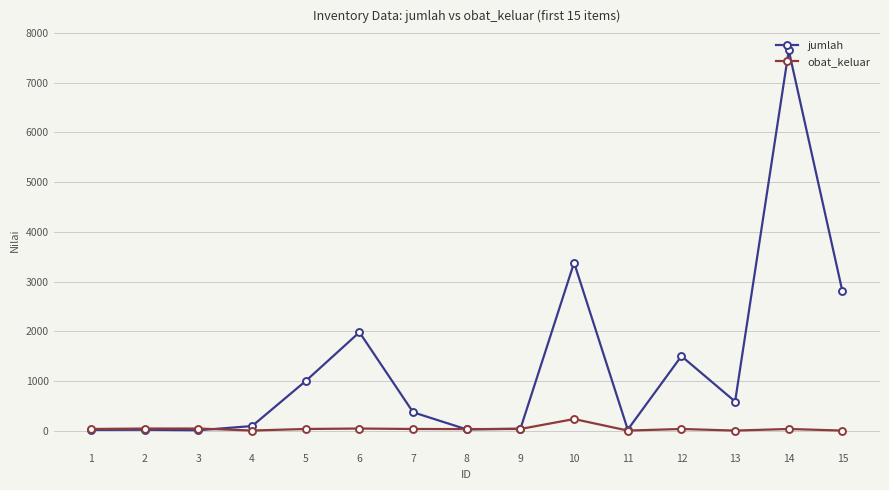

How many lines are shown in the chart?

2